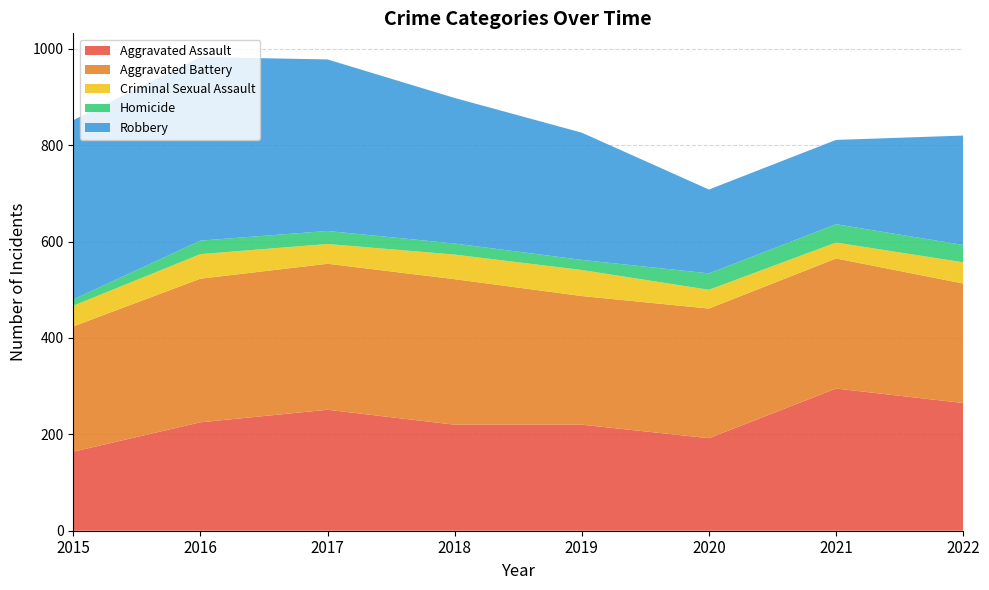

Reading left to right, extract all data points from this chart.

Aggravated Assault: 2015=164	2016=225	2017=251	2018=220	2019=220	2020=192	2021=295	2022=265
Aggravated Battery: 2015=260	2016=298	2017=303	2018=302	2019=267	2020=269	2021=270	2022=248
Criminal Sexual Assault: 2015=43	2016=51	2017=41	2018=51	2019=54	2020=39	2021=33	2022=44
Homicide: 2015=13	2016=28	2017=27	2018=23	2019=21	2020=34	2021=38	2022=36
Robbery: 2015=372	2016=381	2017=356	2018=302	2019=264	2020=174	2021=175	2022=227